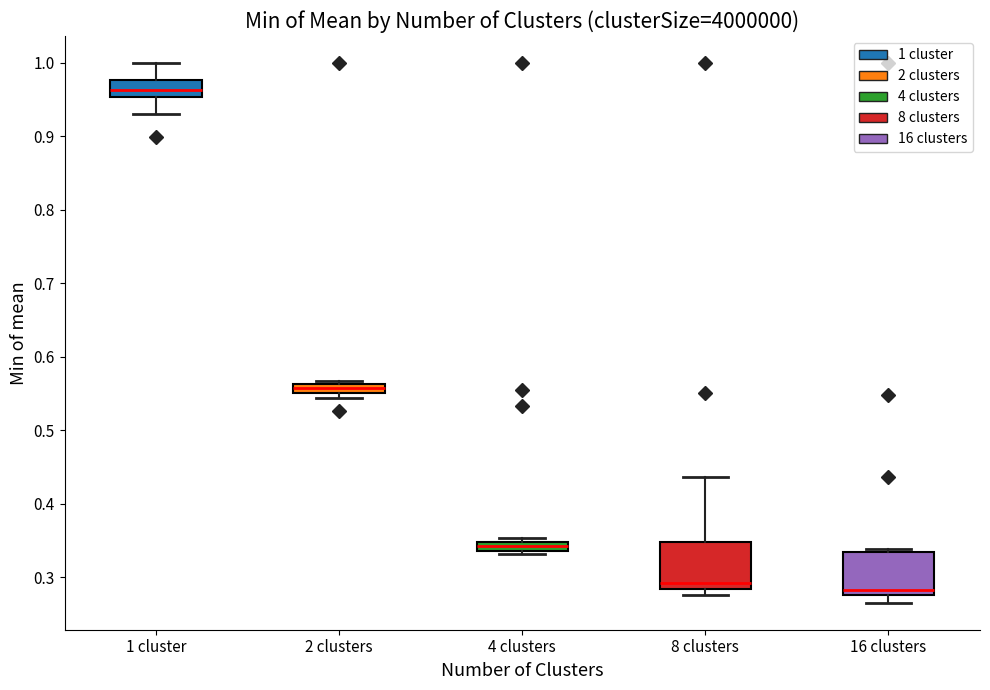

Where is the lower edge of the box for 2 clusters on the y-axis? The values are not printed on the chart, so give them approximately, as read against the axis.

0.55